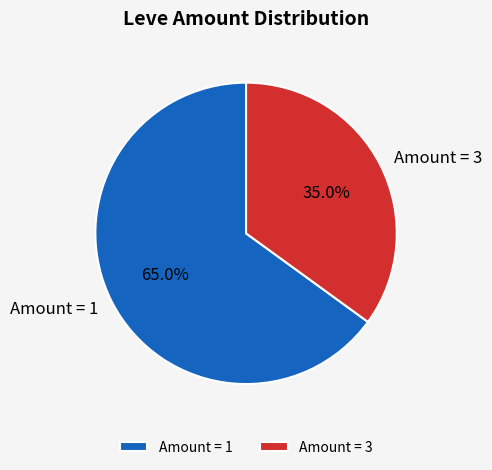

Between Amount = 3 and Amount = 1, which is larger?

Amount = 1